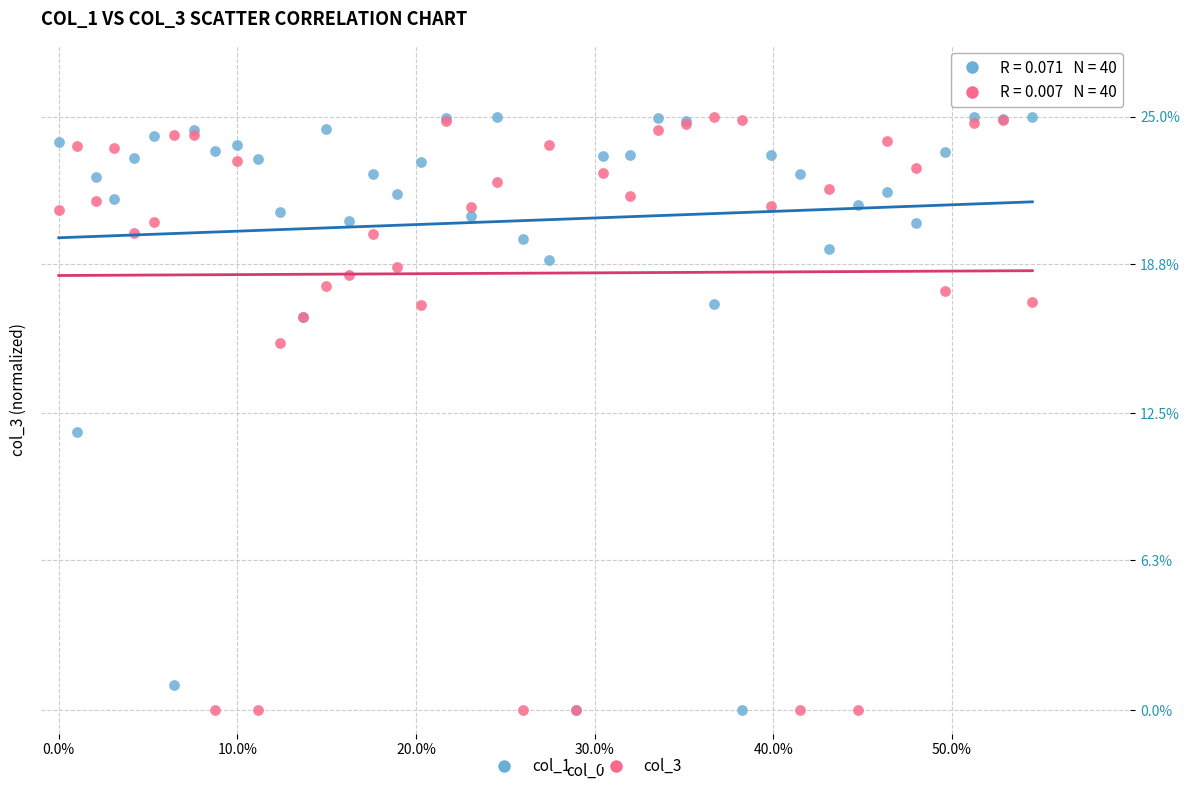

Across all series, what Y value is closest to 12?

11.7